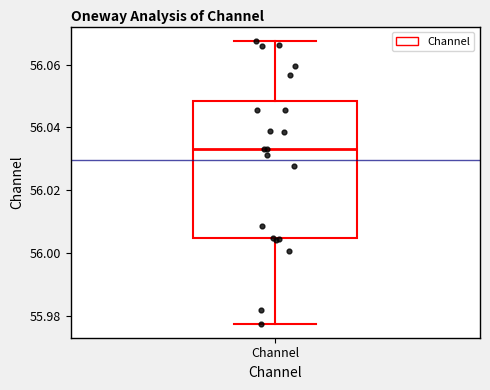

Transcribe this box plot: give where the median line is, the range the box spans, and where the two whiskers end, as read against the y-axis. The values are not printed on the chart, so give them approximately, as read against the axis.

median 56.034, box 56.004 to 56.048, whiskers 55.978 to 56.068